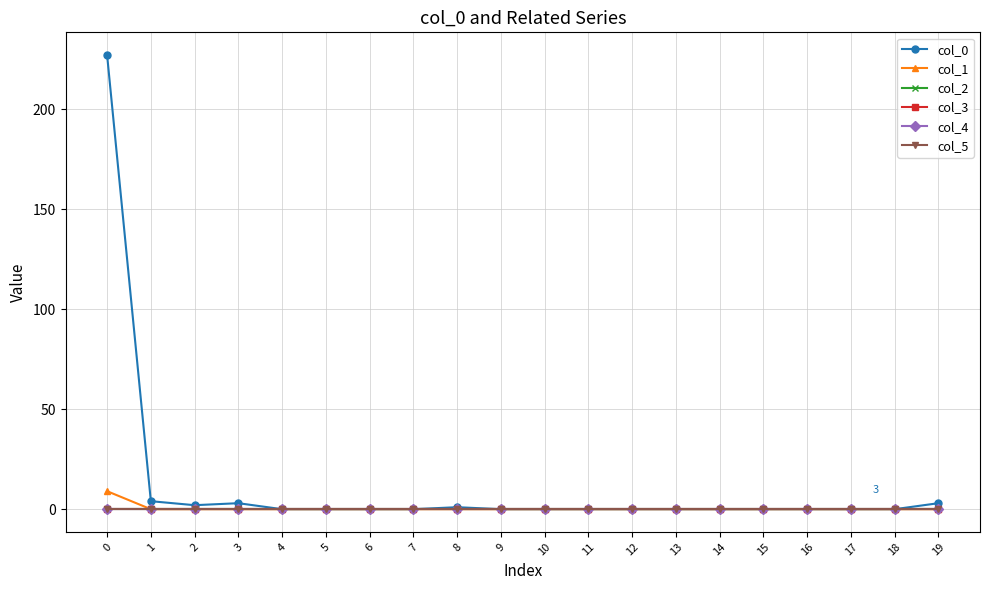

How many lines are shown in the chart?

6